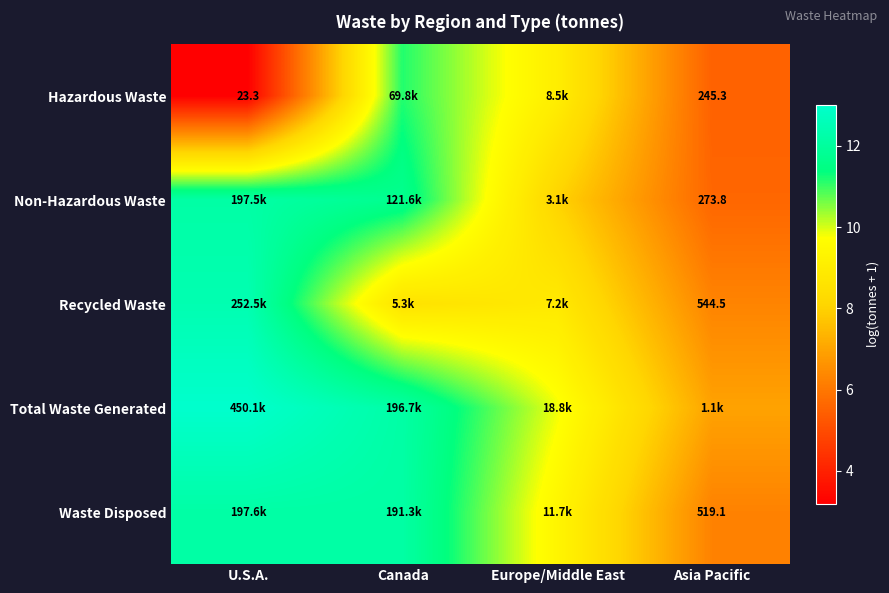

Between U.S.A. and Europe/Middle East, which is larger?

Europe/Middle East